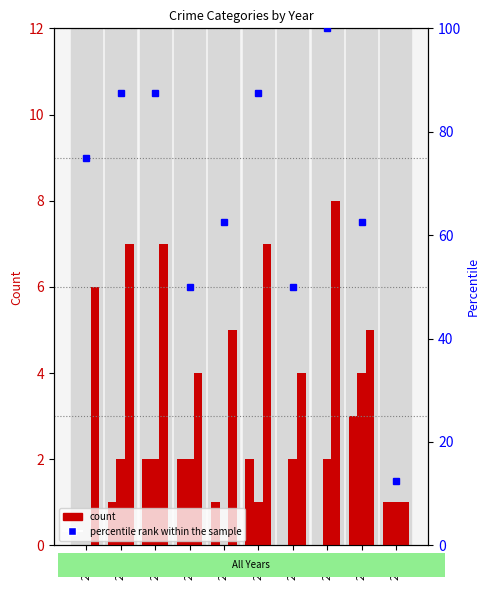

Which has a higher value, 2024 or 2019?

2024